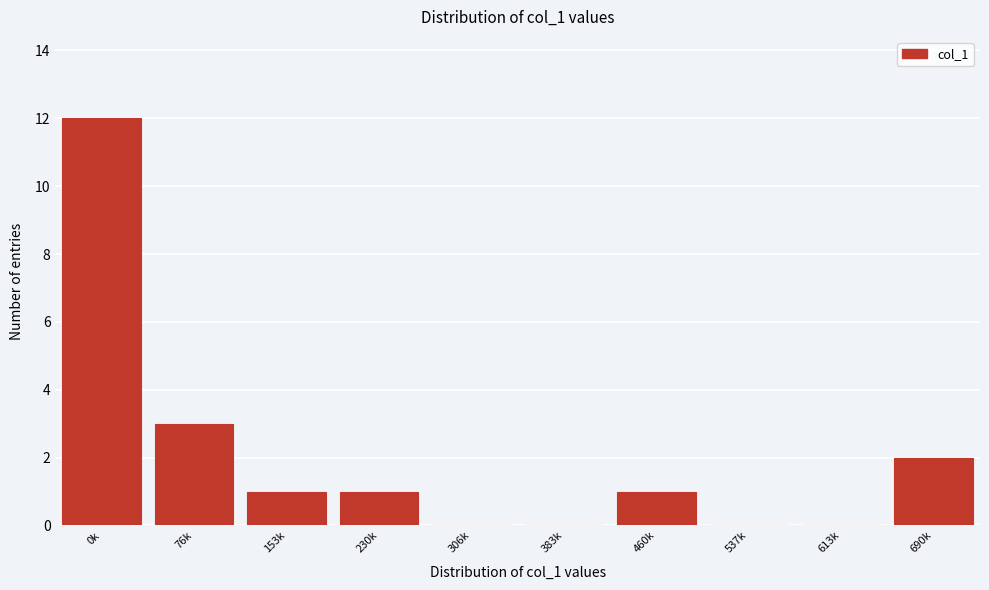

Reading right to left, what are all the values shown in this chart?

690k=2	613k=0	537k=0	460k=1	383k=0	306k=0	230k=1	153k=1	76k=3	0k=12